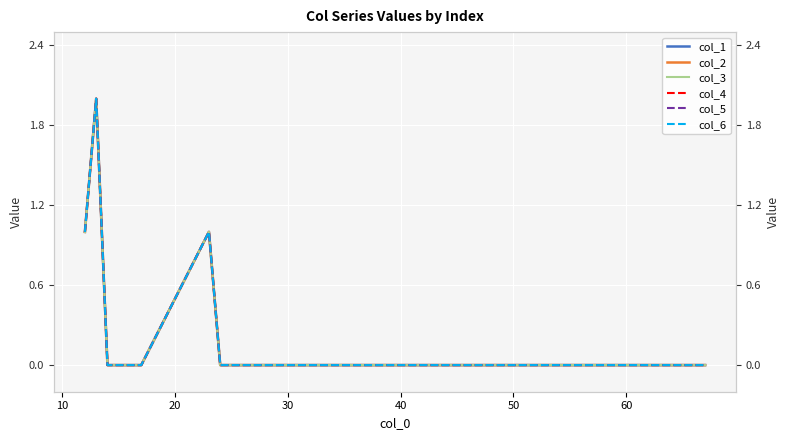

True or false: col_5 and col_3 intersect in this chart.

False